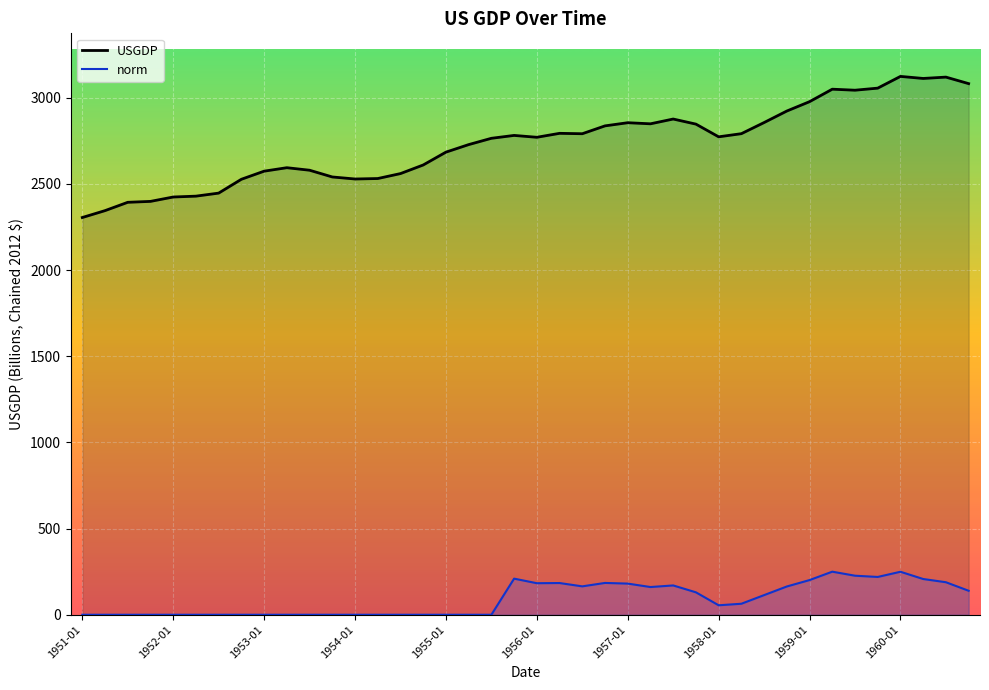

True or false: norm has a value of 0.0 at 1952-04.

True